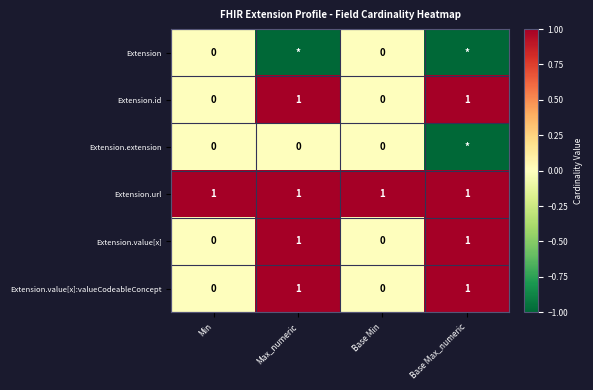

Is the value of Extension.value[x] at Max_numeric greater than the value of Extension.extension at Min?

Yes